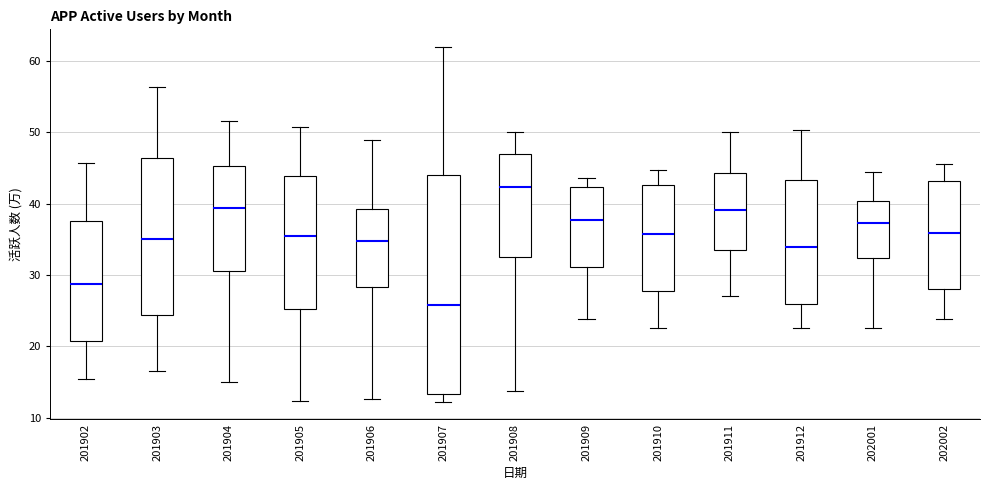

Which box's median line is the lowest?

201907